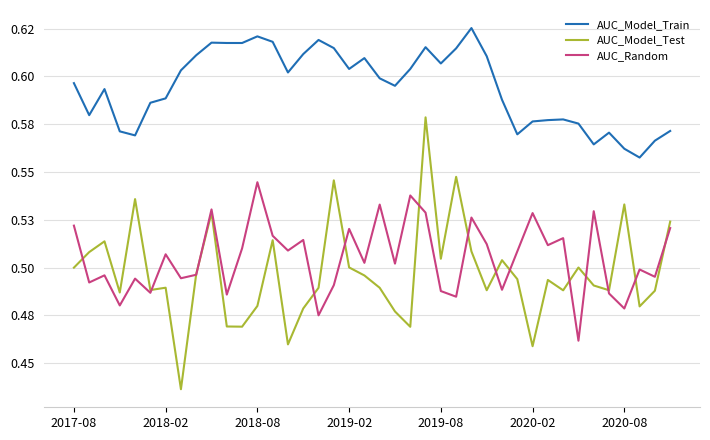

Which series has the largest total across all categories?

AUC_Model_Train